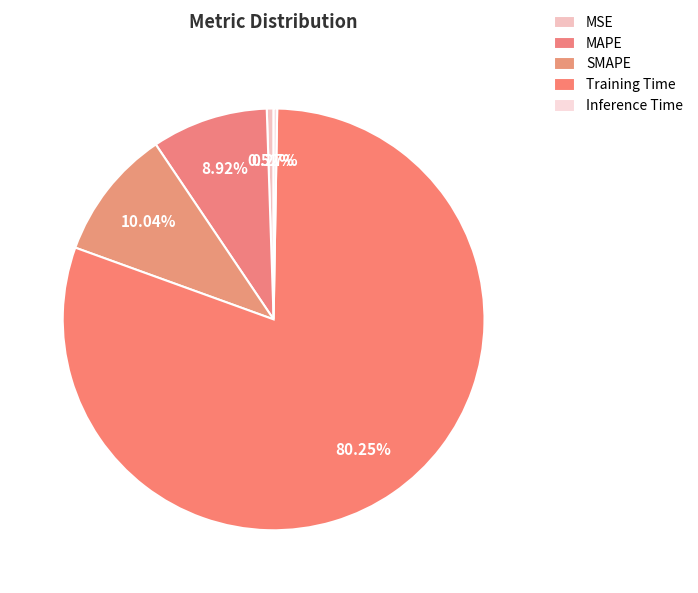

Is the sum of Training Time and MAPE greater than half?

Yes